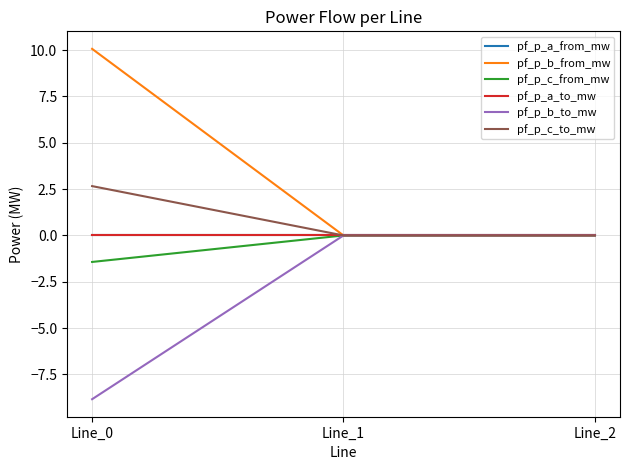

Is the value of pf_p_c_to_mw at Line_2 greater than the value of pf_p_a_to_mw at Line_2?

Yes